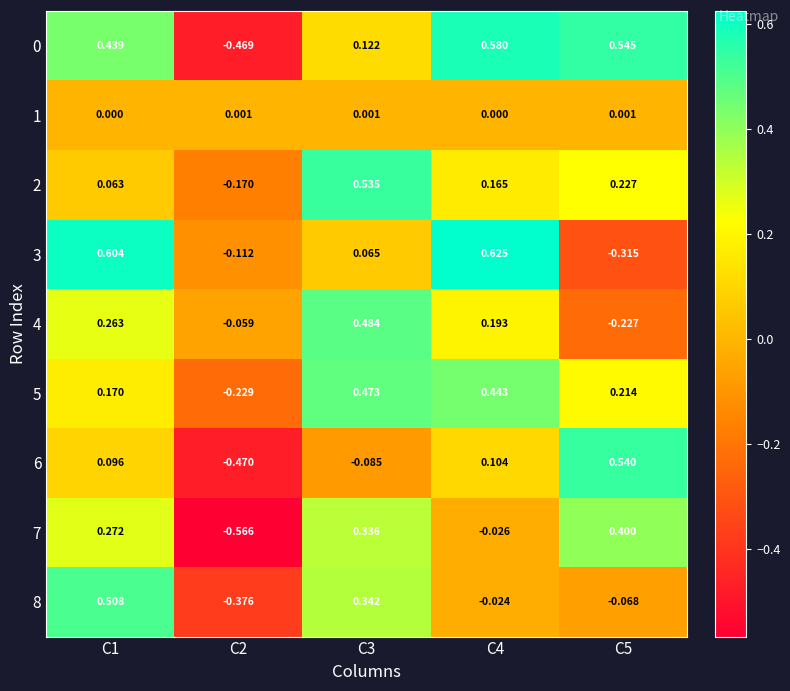

Is the value of 1 at C3 greater than the value of 7 at C4?

Yes